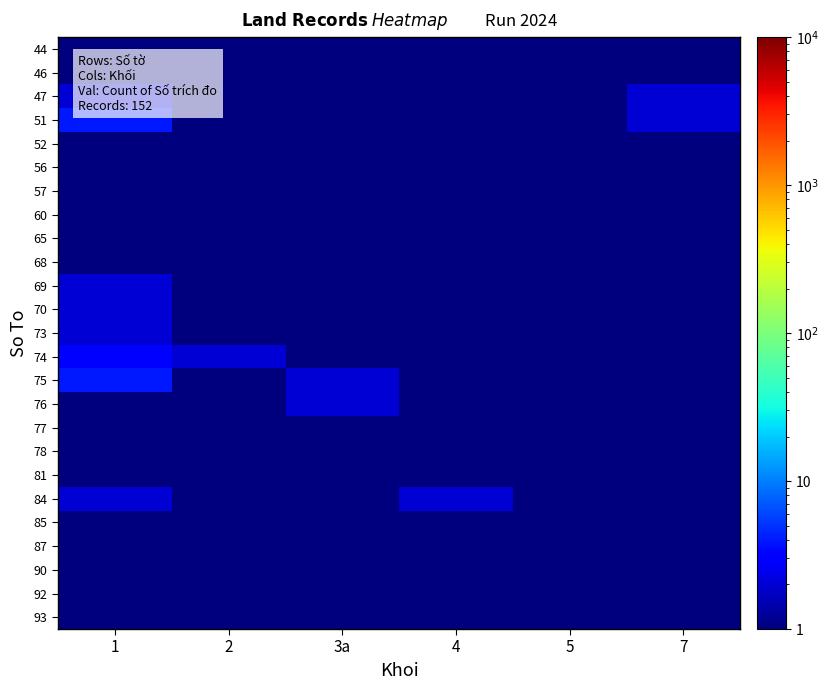

Reading left to right, extract all data points from this chart.

44: 1=1.0	2=0.1	3a=0.1	4=0.1	5=0.1	7=0.1
46: 1=0.1	2=0.1	3a=0.1	4=0.1	5=0.1	7=1.0
47: 1=2.0	2=1.0	3a=0.1	4=0.1	5=0.1	7=2.0
51: 1=4.0	2=0.1	3a=0.1	4=0.1	5=1.0	7=2.0
52: 1=1.0	2=0.1	3a=0.1	4=0.1	5=0.1	7=1.0
56: 1=1.0	2=0.1	3a=0.1	4=0.1	5=0.1	7=0.1
57: 1=0.1	2=0.1	3a=0.1	4=0.1	5=0.1	7=0.1
60: 1=1.0	2=0.1	3a=0.1	4=0.1	5=0.1	7=0.1
65: 1=1.0	2=0.1	3a=0.1	4=0.1	5=0.1	7=0.1
68: 1=1.0	2=0.1	3a=0.1	4=0.1	5=0.1	7=0.1
69: 1=2.0	2=0.1	3a=0.1	4=0.1	5=0.1	7=0.1
70: 1=2.0	2=1.0	3a=1.0	4=0.1	5=0.1	7=0.1
73: 1=2.0	2=1.0	3a=1.0	4=0.1	5=0.1	7=0.1
74: 1=3.0	2=2.0	3a=0.1	4=0.1	5=0.1	7=0.1
75: 1=4.0	2=0.1	3a=2.0	4=0.1	5=1.0	7=0.1
76: 1=1.0	2=0.1	3a=2.0	4=0.1	5=0.1	7=0.1
77: 1=1.0	2=0.1	3a=0.1	4=1.0	5=0.1	7=0.1
78: 1=1.0	2=0.1	3a=0.1	4=0.1	5=0.1	7=0.1
81: 1=1.0	2=0.1	3a=1.0	4=0.1	5=0.1	7=0.1
84: 1=2.0	2=0.1	3a=0.1	4=2.0	5=0.1	7=0.1
85: 1=1.0	2=0.1	3a=0.1	4=1.0	5=0.1	7=0.1
87: 1=1.0	2=0.1	3a=1.0	4=0.1	5=0.1	7=0.1
90: 1=1.0	2=0.1	3a=0.1	4=1.0	5=0.1	7=0.1
92: 1=1.0	2=0.1	3a=0.1	4=0.1	5=1.0	7=0.1
93: 1=1.0	2=0.1	3a=0.1	4=0.1	5=0.1	7=0.1